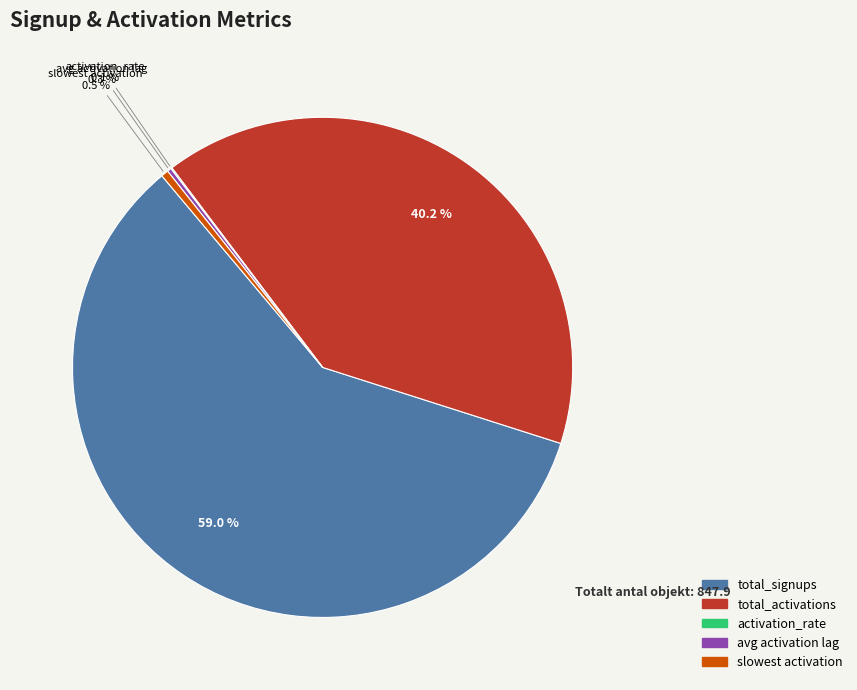

To the nearest percent, what is the difference between the largest and smallest slice percentages?

59%